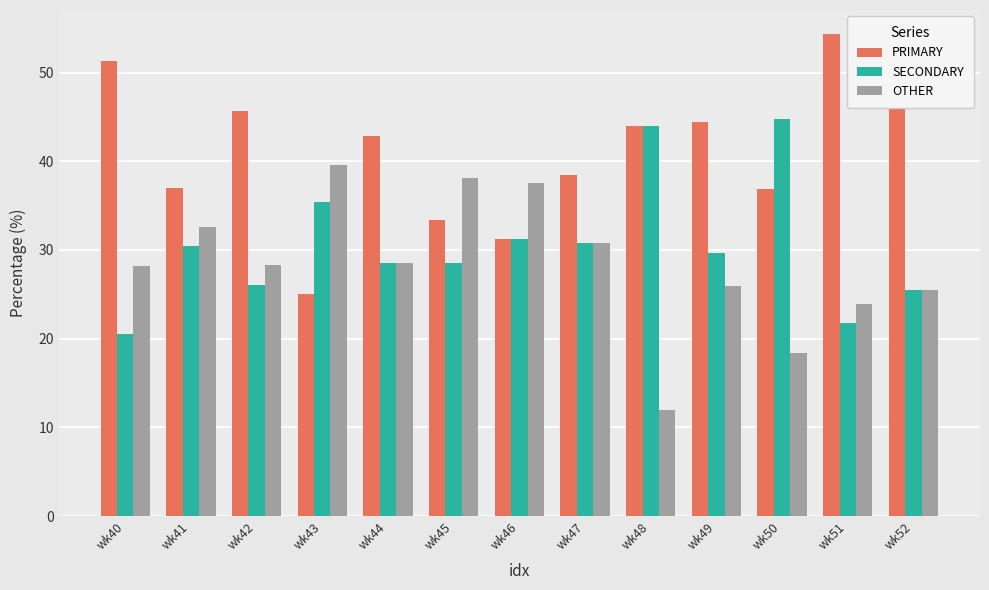

List the series in order of their peak value, lowest first.

OTHER, SECONDARY, PRIMARY